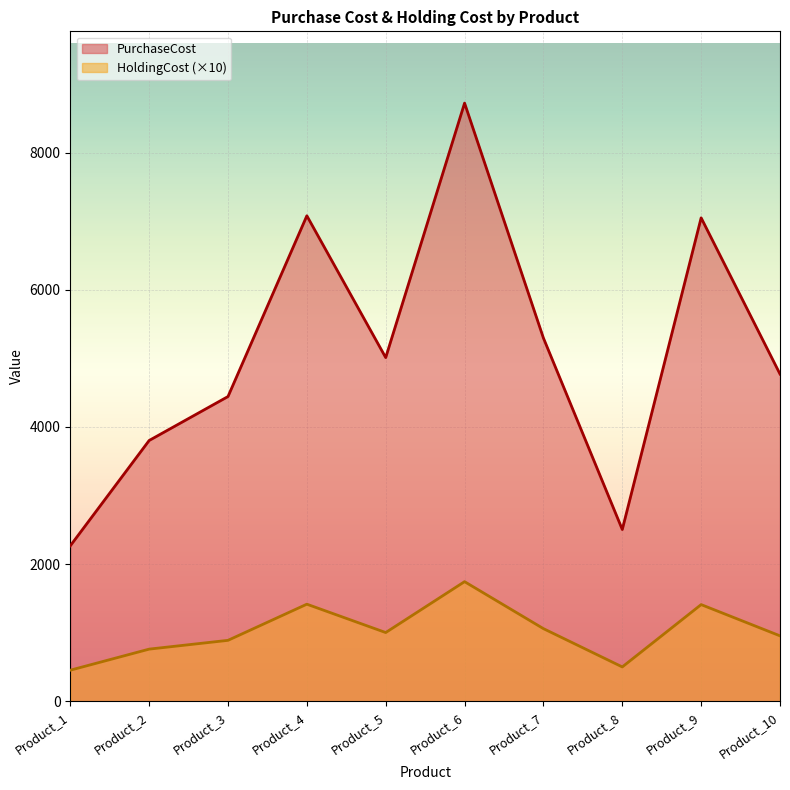

Reading left to right, list all the values displayed in this chart.

PurchaseCost: 2267.0	3803.0	4444.0	7080.0	5012.0	8723.0	5297.0	2505.0	7050.0	4772.0
HoldingCost: 453.4	760.6	888.8	1416.0	1002.4	1744.6	1059.4	501.0	1410.0	954.4